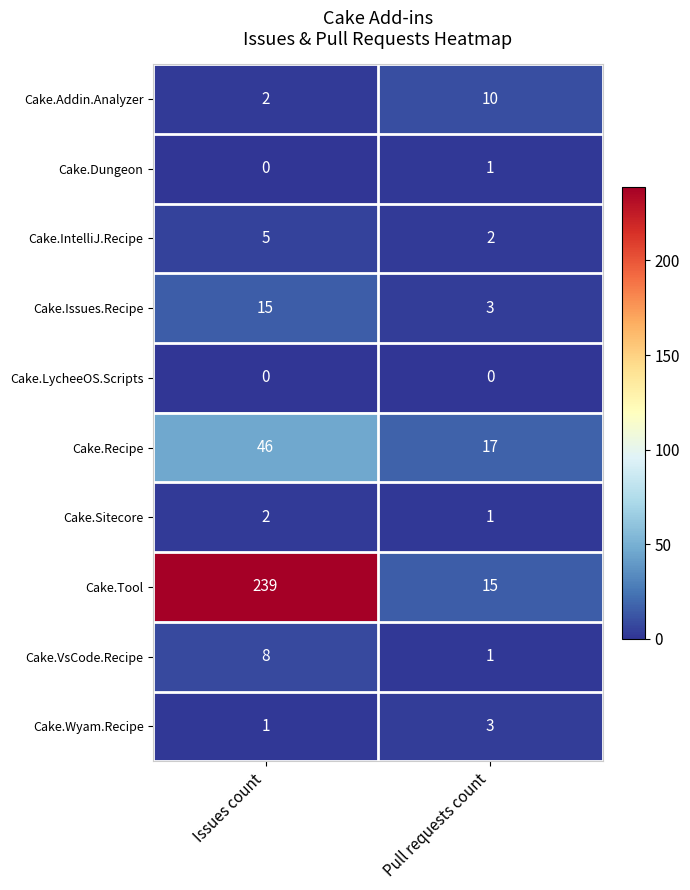

What is the total value across all series at Issues count?

318